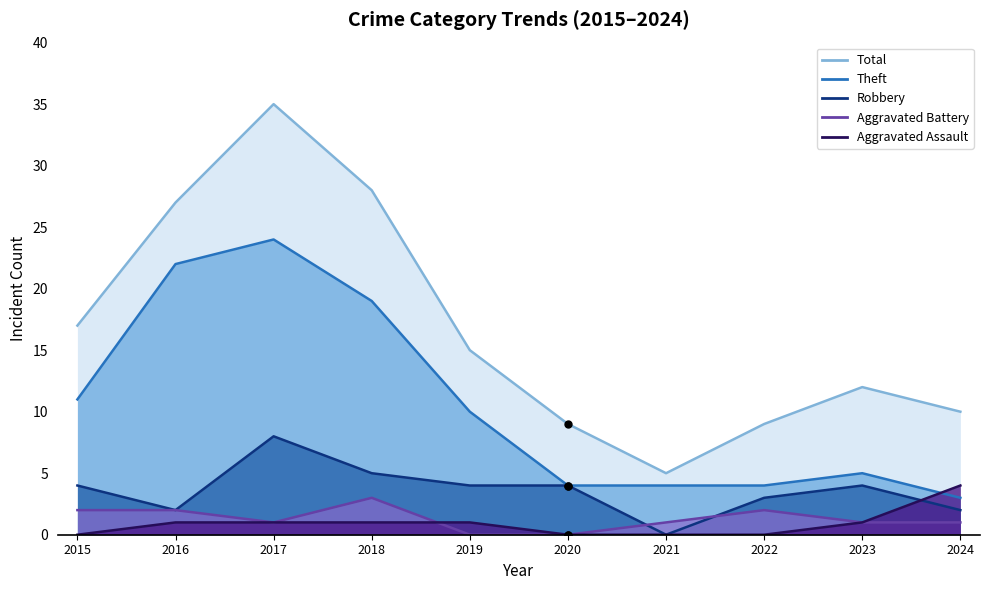

What is the value of the Robbery point at the 8th from the left?

3